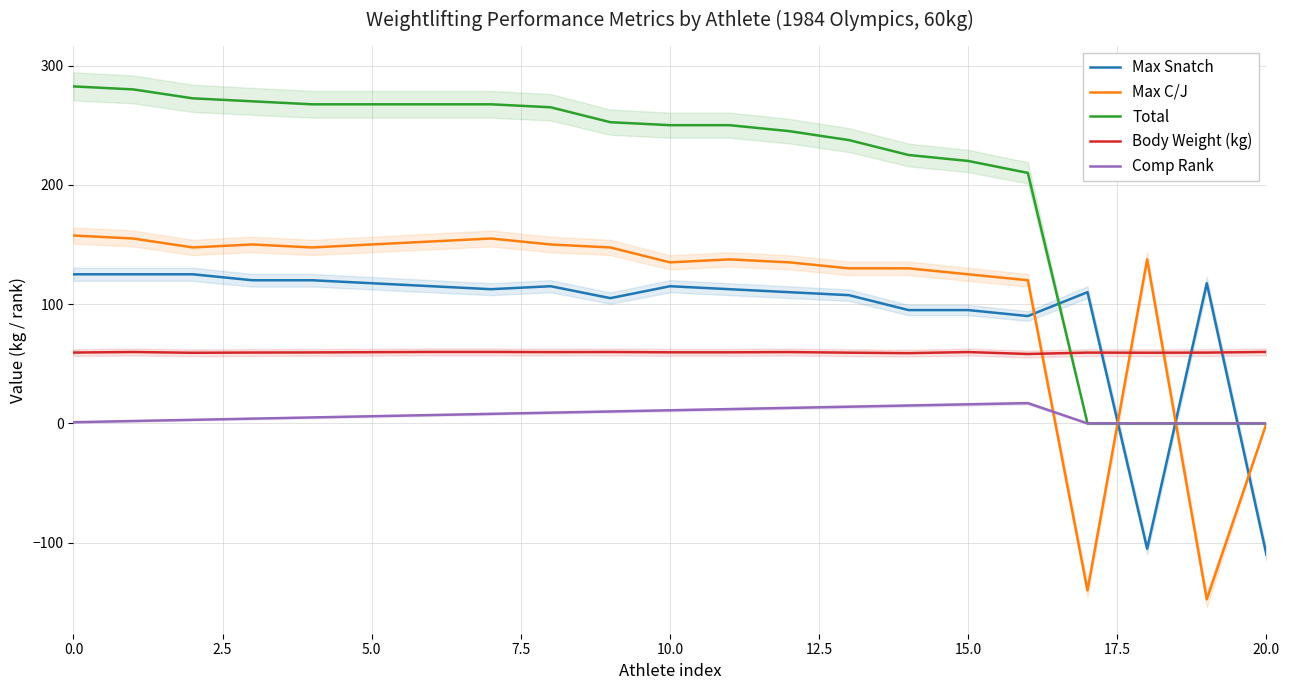

Which series changed the most between 14 and 16?

Total